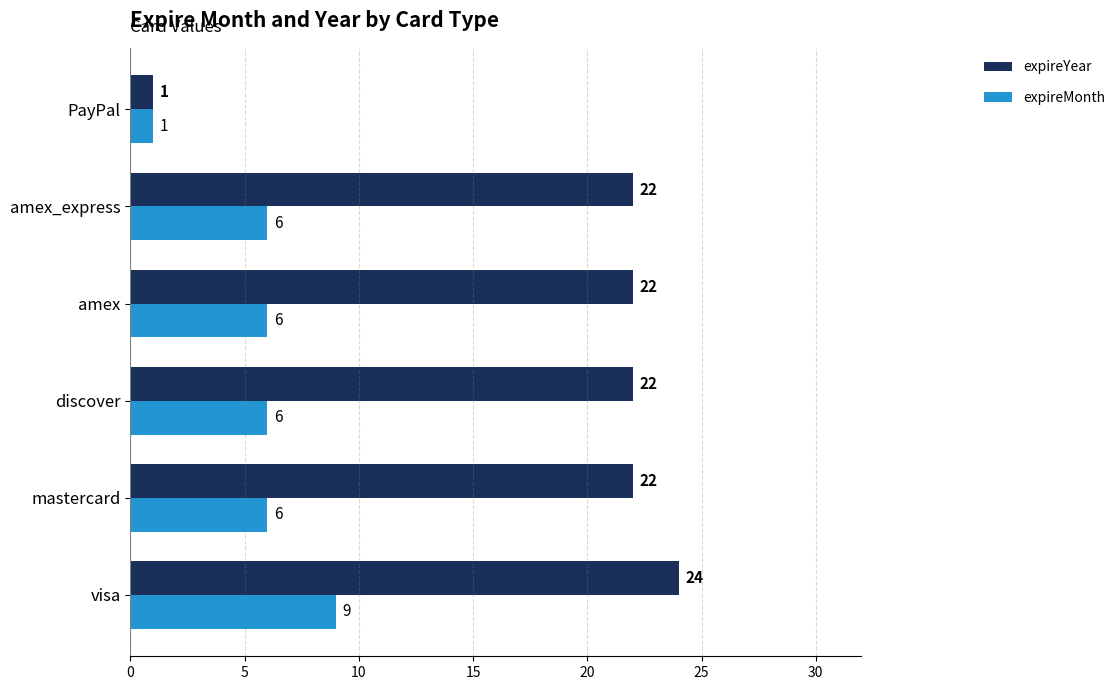

At how many categories does at least one series exceed 18?

5